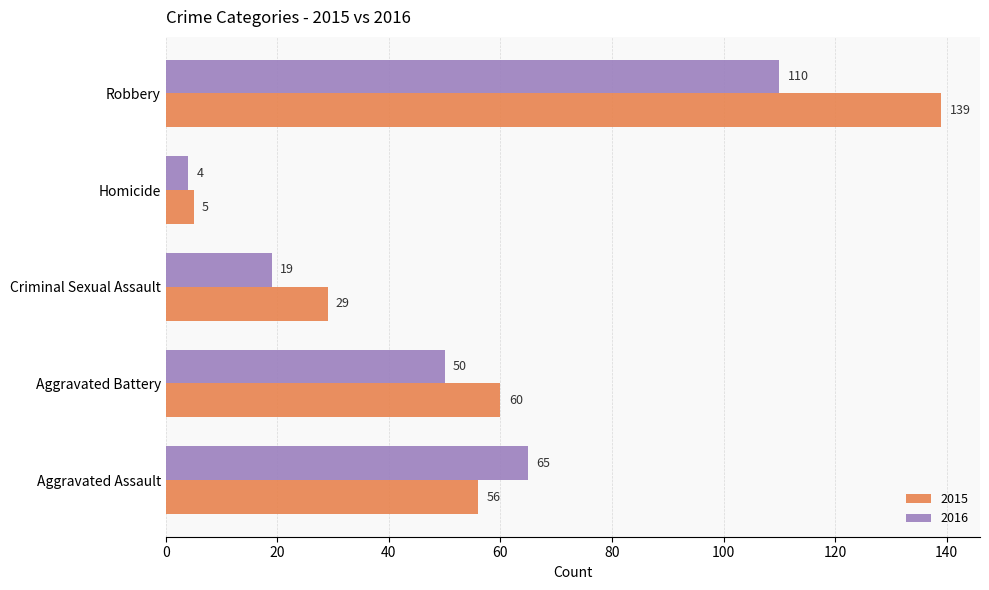

At which category does the chart reach its peak across all series?

Robbery